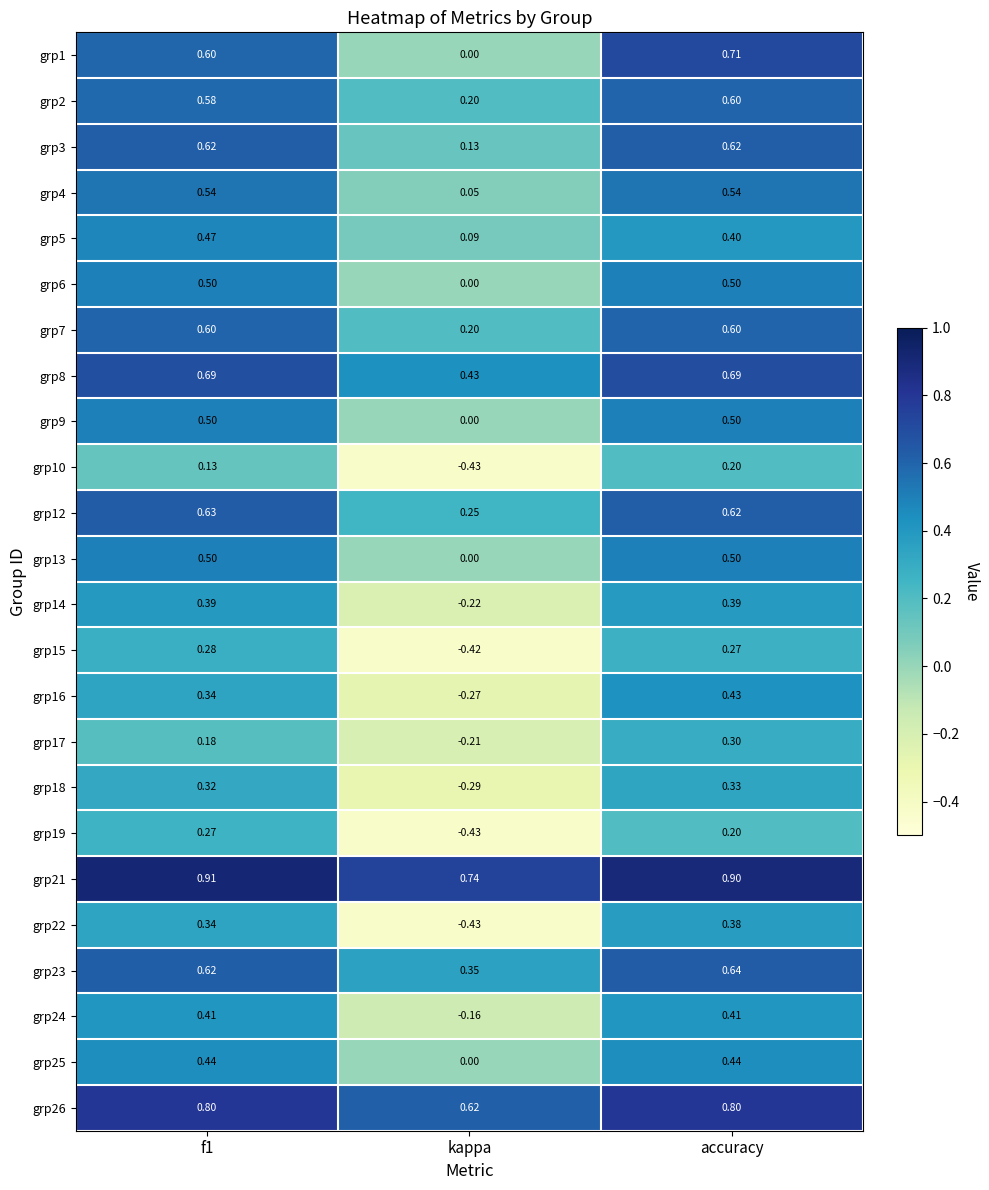

Where is grp14 nearest to the value 0?

kappa